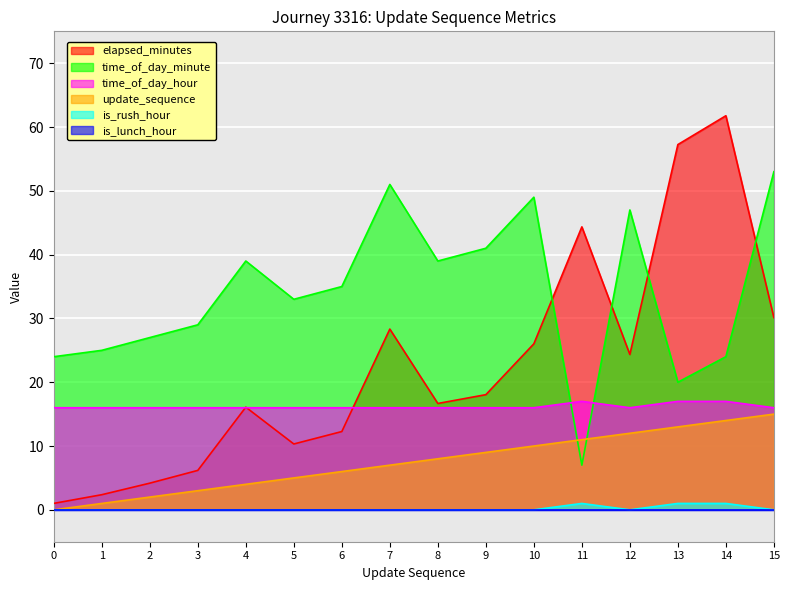

Rank the categories by elapsed_minutes value from highest to lowest.

14, 13, 11, 15, 7, 10, 12, 9, 8, 4, 6, 5, 3, 2, 1, 0